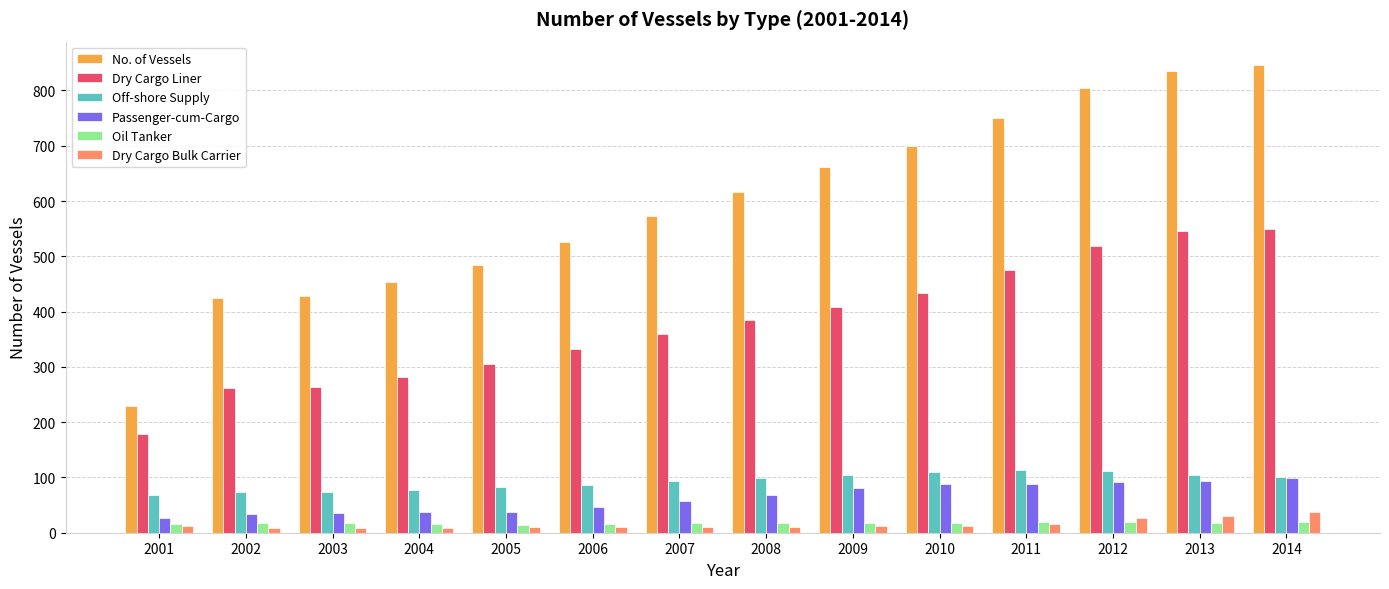

How many values in the Passenger-cum-Cargo series are below 69?

7